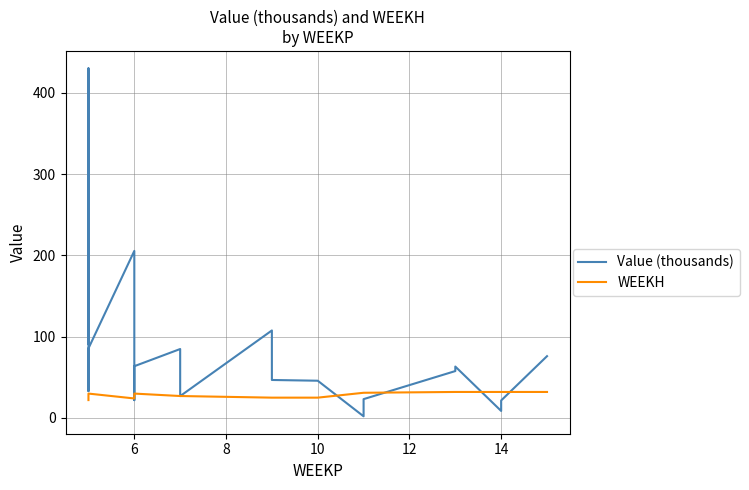

Which series changed the most between 16 and 7?

Value (thousands)